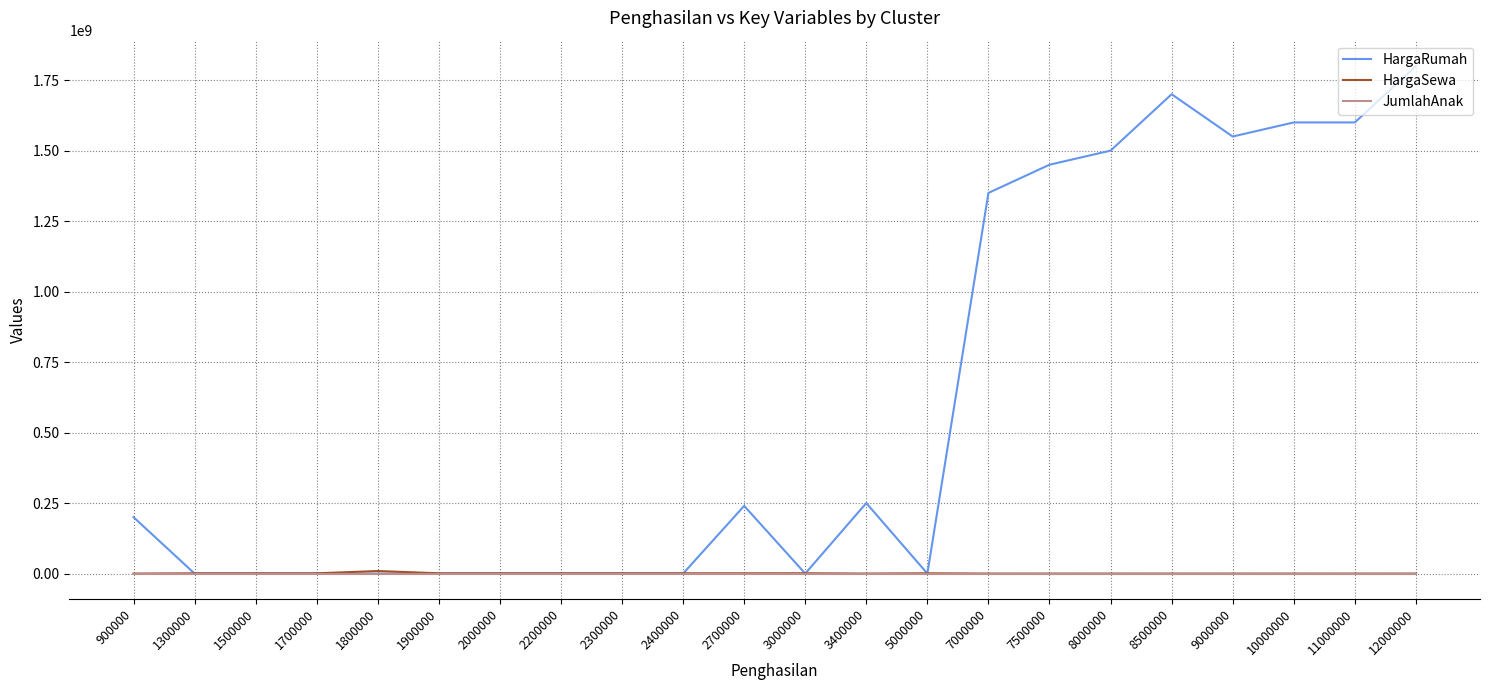

The value of HargaRumah at 1500000 is -602781750. True or false?

False